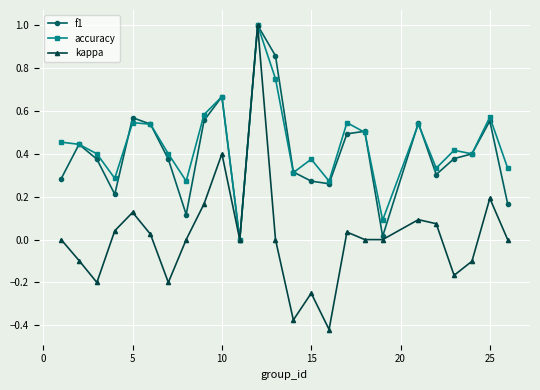

What is the maximum value shown in the chart?

1.0